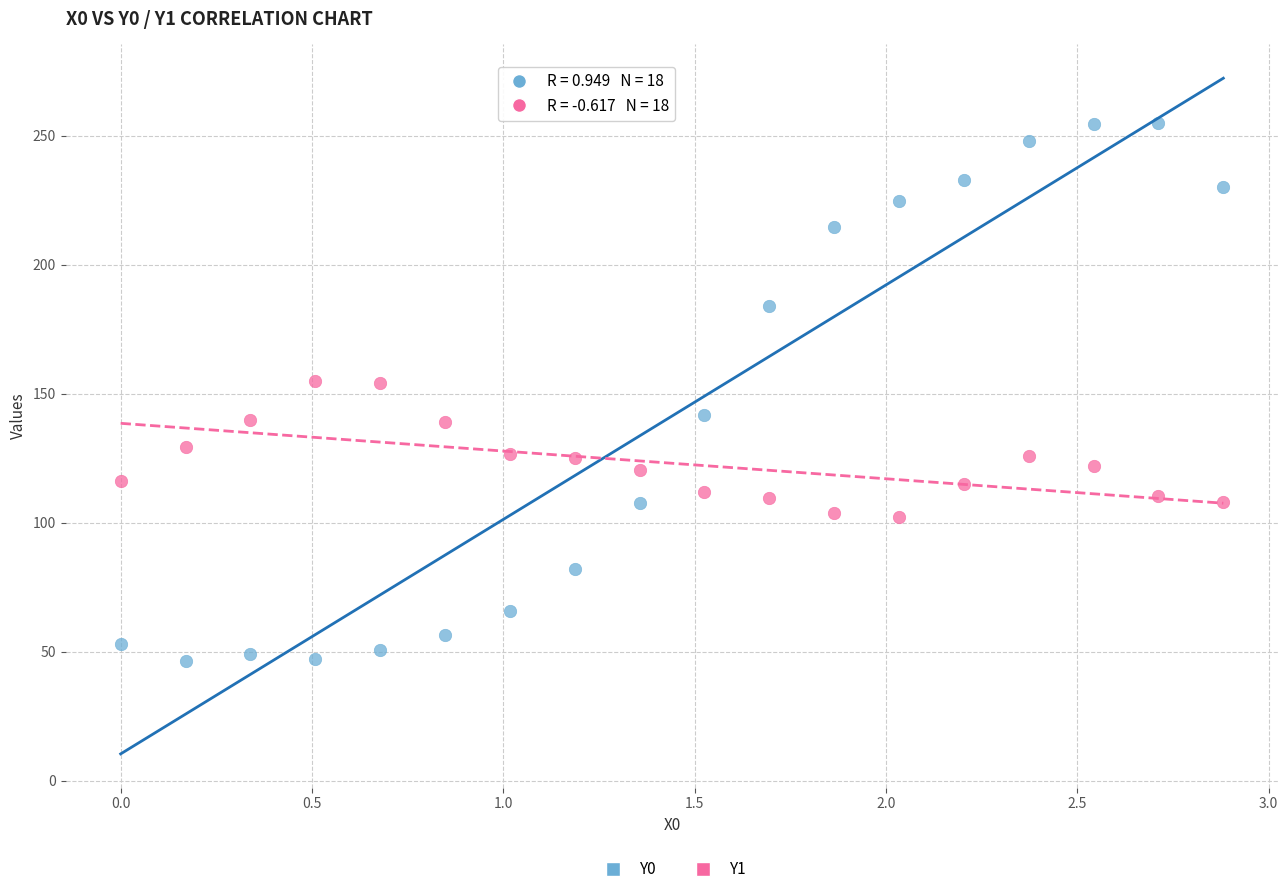

Which series reaches the maximum Y coordinate?

Y0